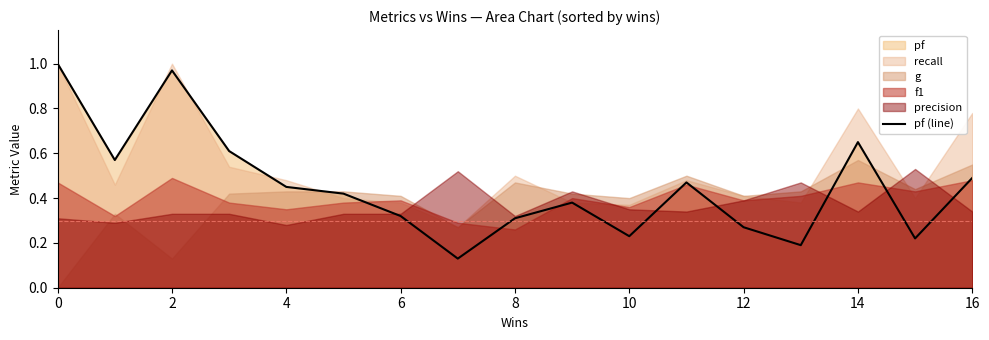

How many lines are shown in the chart?

1